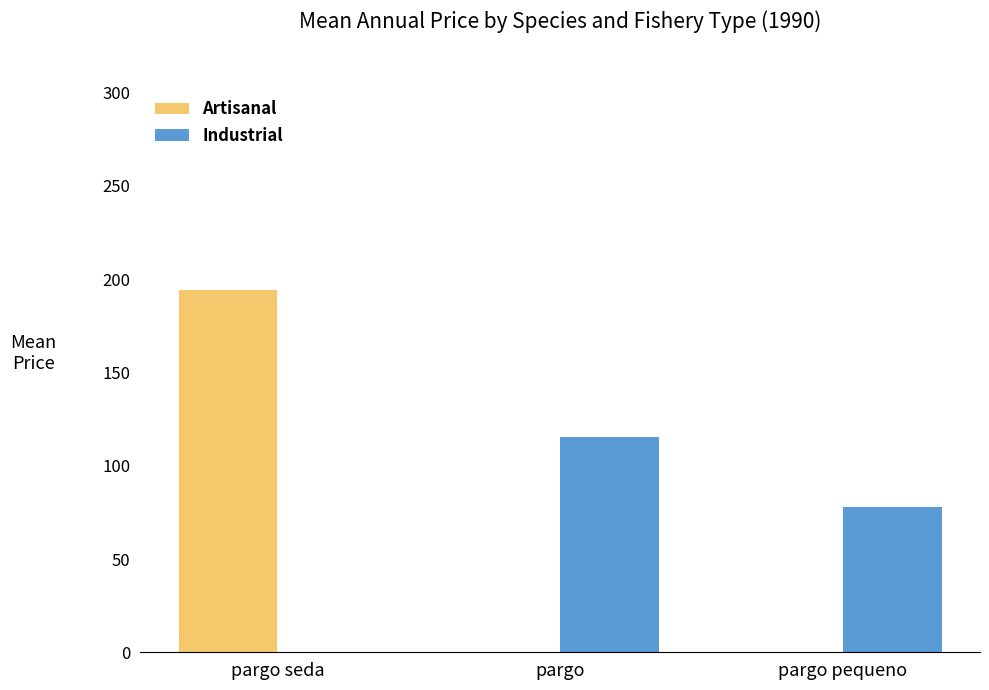

Between pargo and pargo pequeno, which series saw the biggest shift?

Industrial